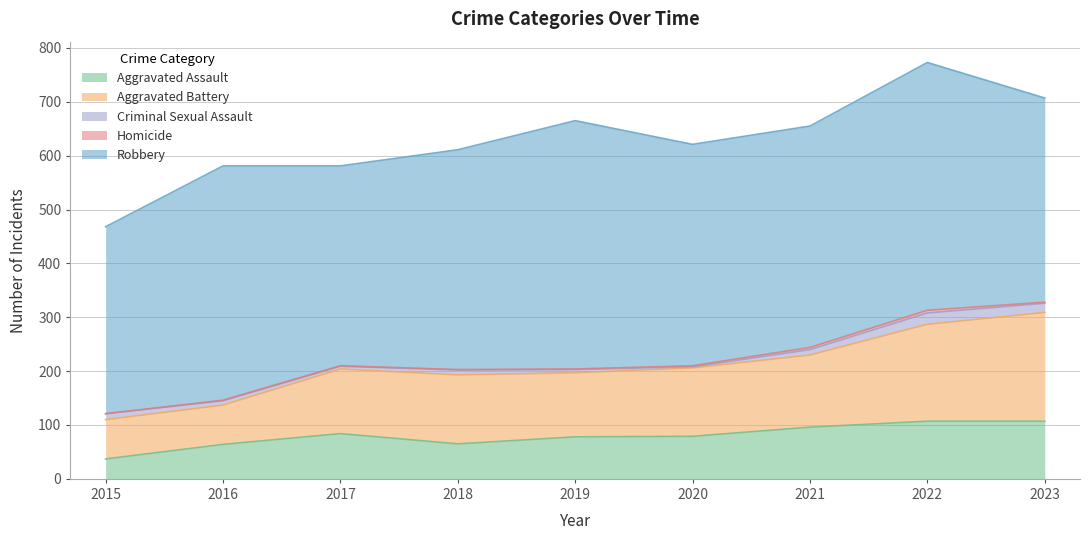

Which label corresponds to the largest value in the chart?

2019